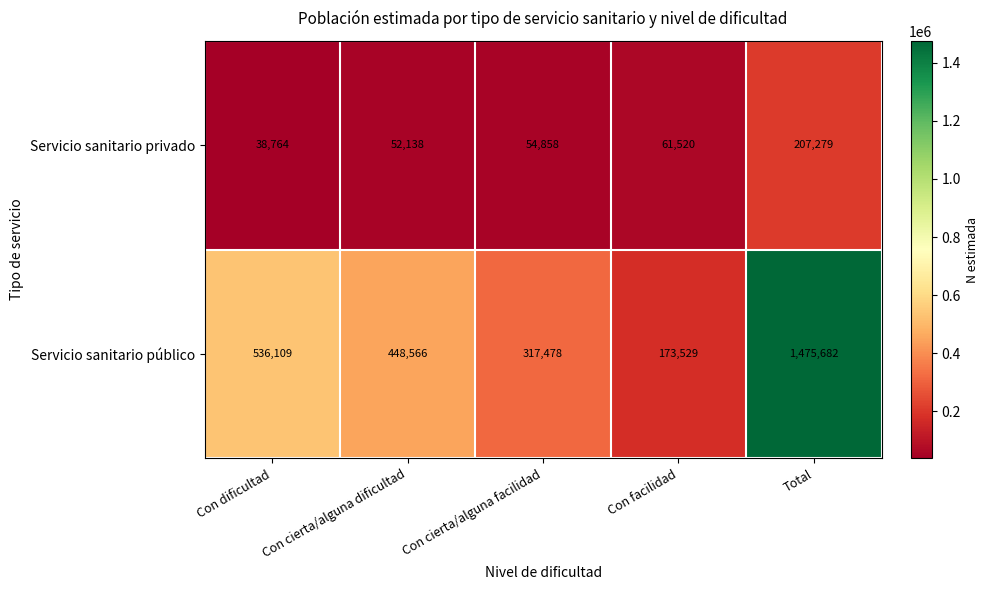

True or false: Servicio sanitario privado has a value of 39029 at Con facilidad.

False